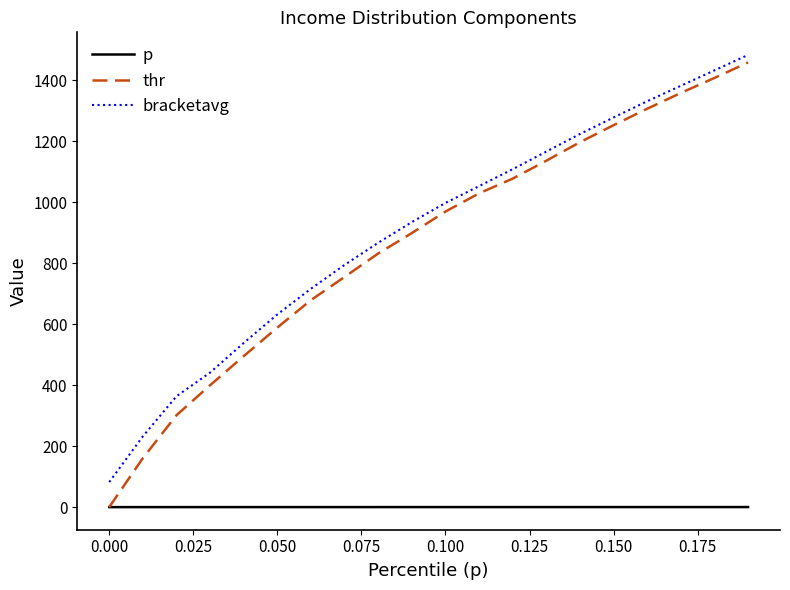

What is the maximum value for thr?

1458.9